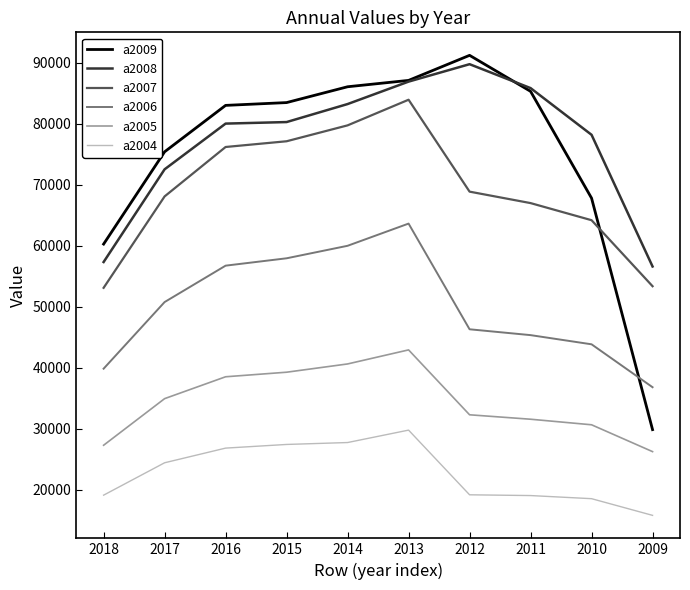

At which category is the sum across all series the highest?

2013